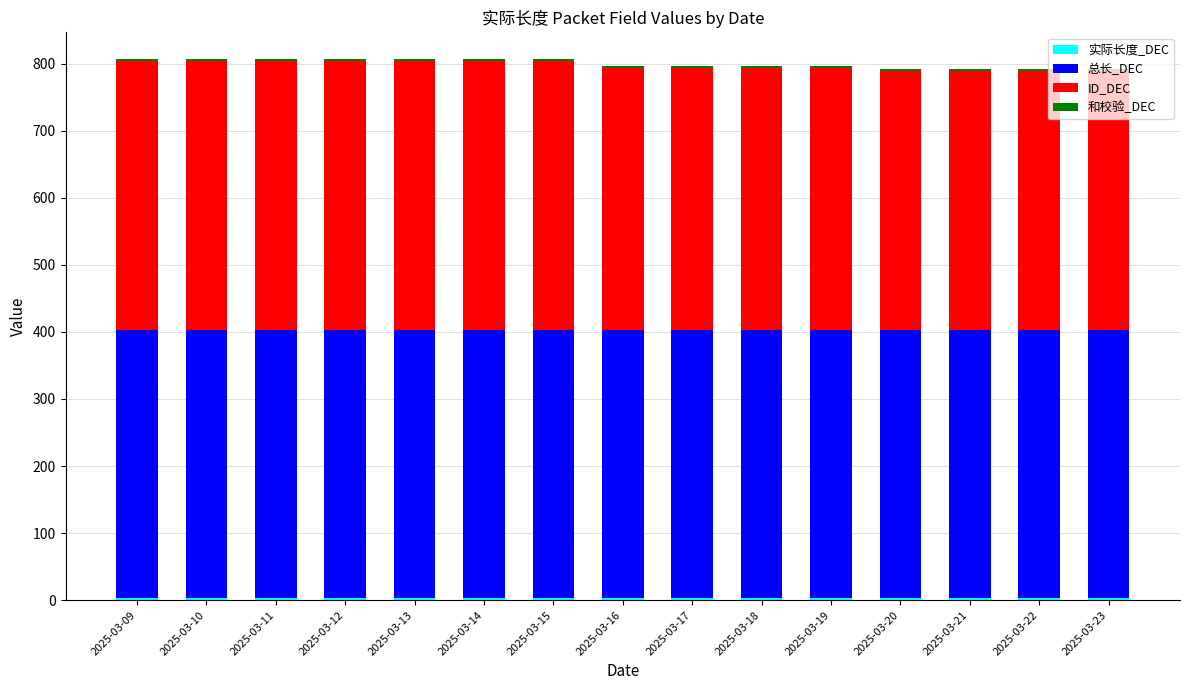

What is the sum of the ID_DEC values at 2025-03-21 and 2025-03-11?

786